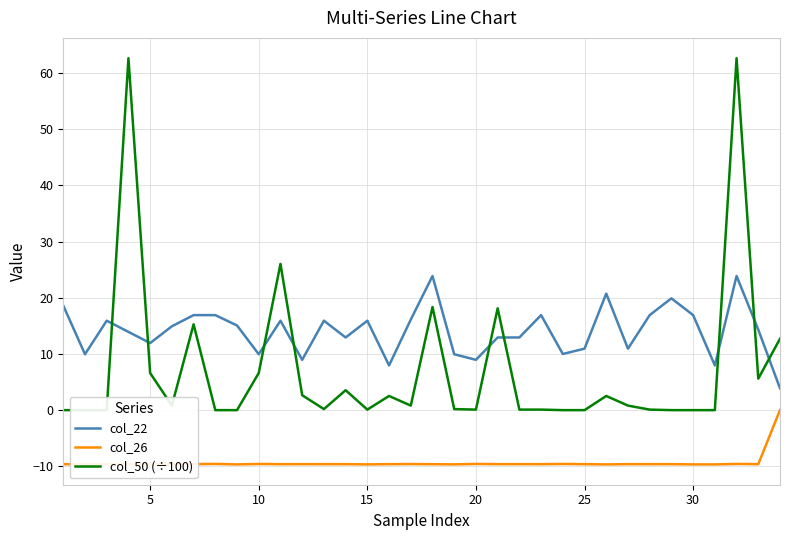

What is the lowest value of the col_26 series?

-9.7